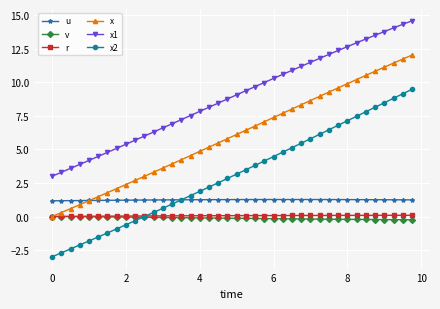

What are all the series names shown in the legend?

u, v, r, x, x1, x2